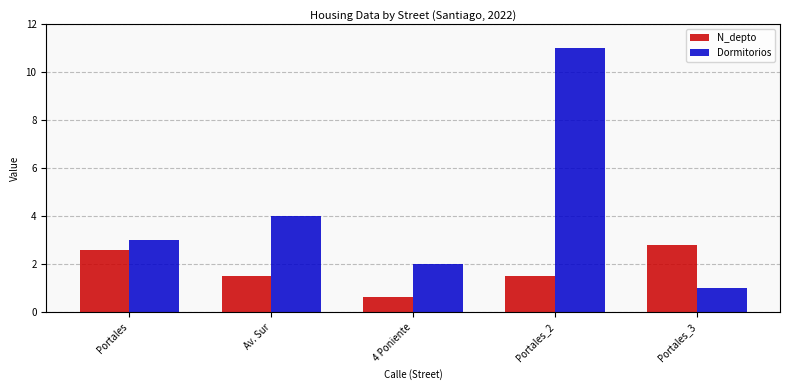

Rank the series by their average value, from lowest to highest.

N_depto, Dormitorios